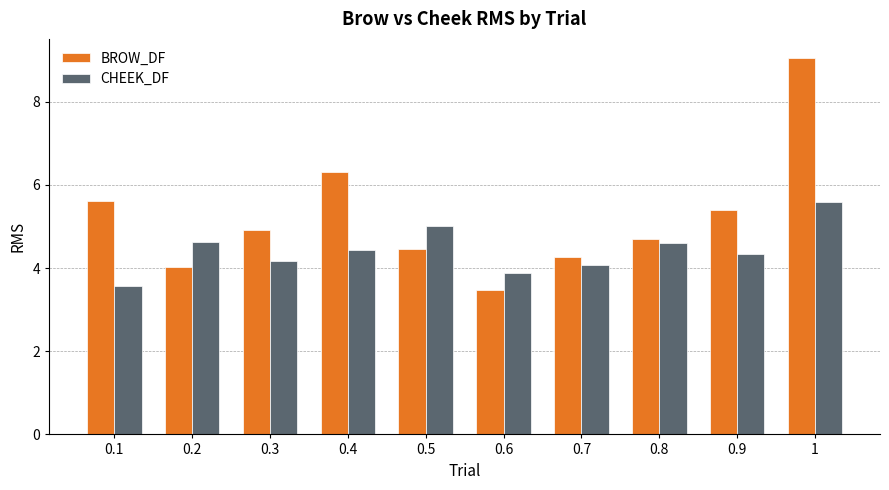

What is the spread (max minus min) of values at 0.9?

1.0